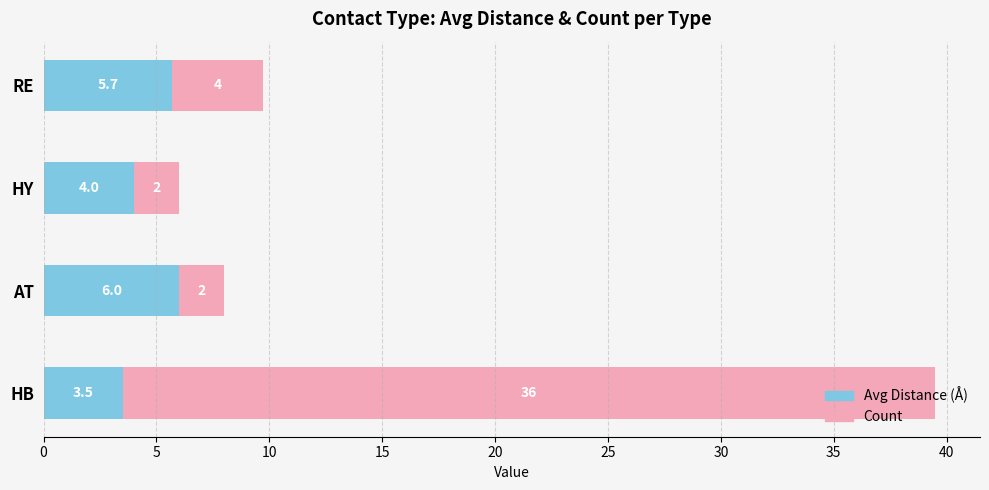

How many distinct data groups are displayed?

2